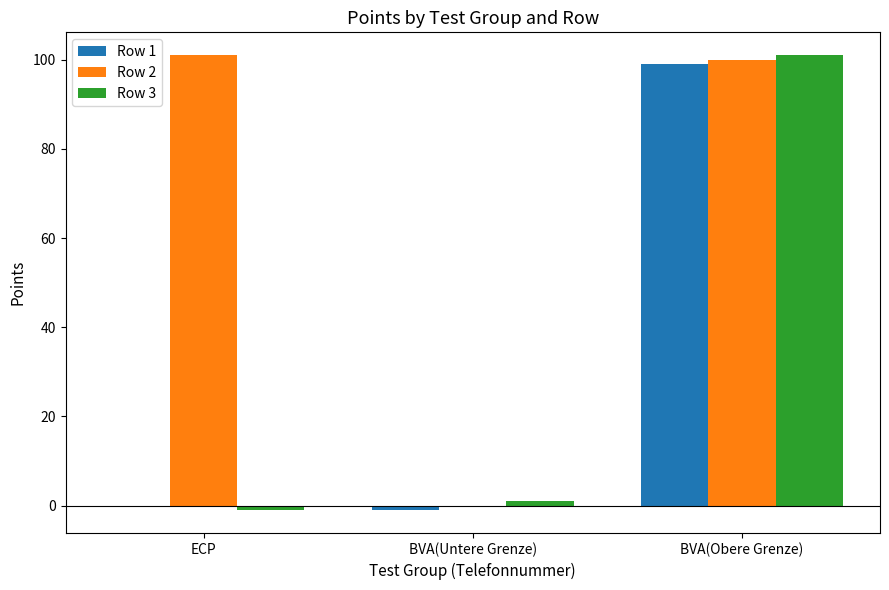

Is the value of Row 3 at BVA(Untere Grenze) greater than the value of Row 2 at BVA(Obere Grenze)?

No